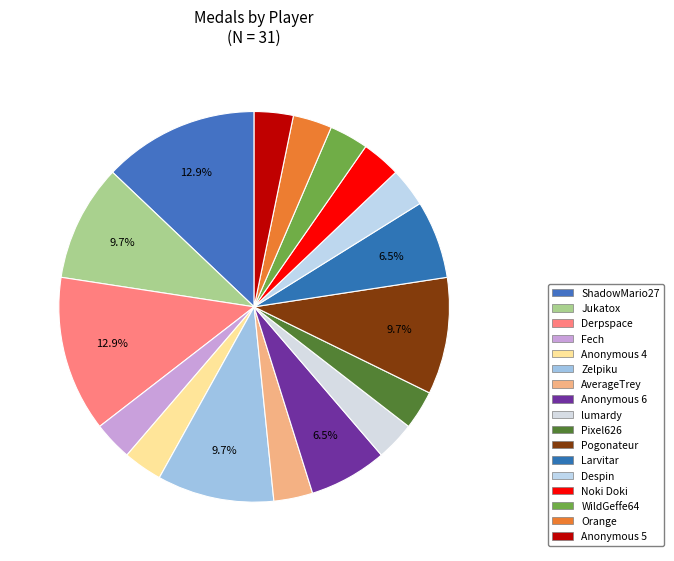

How much of the chart is everything except WildGeffe64?

96.8%